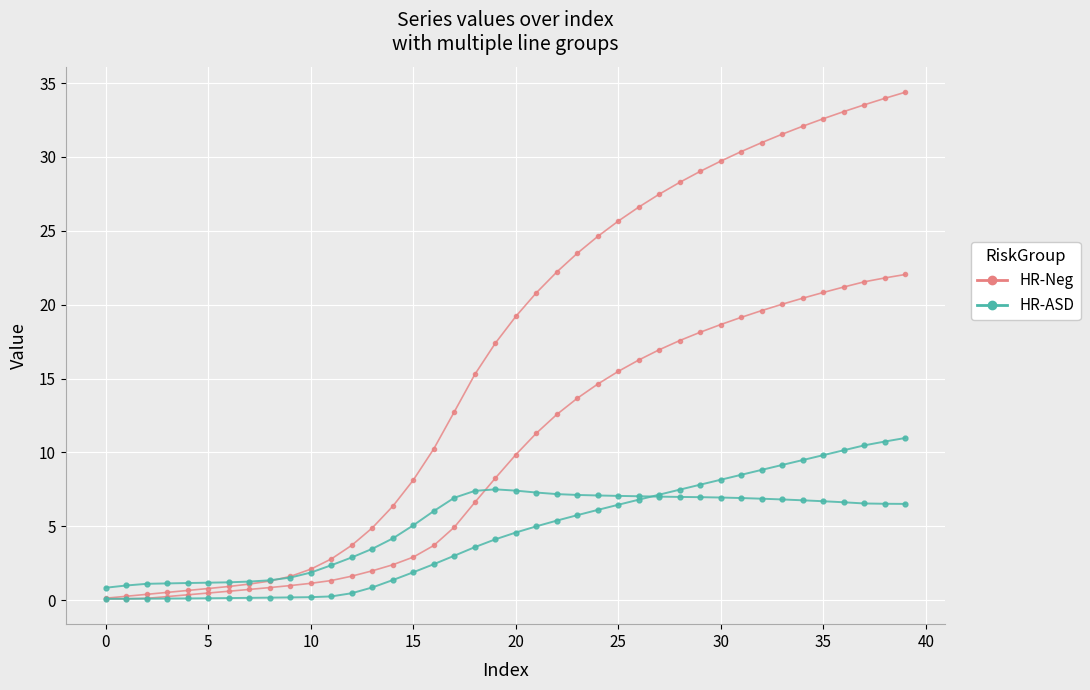

Is the value of HR-Neg at 25 greater than the value of HR-ASD at 20?

No